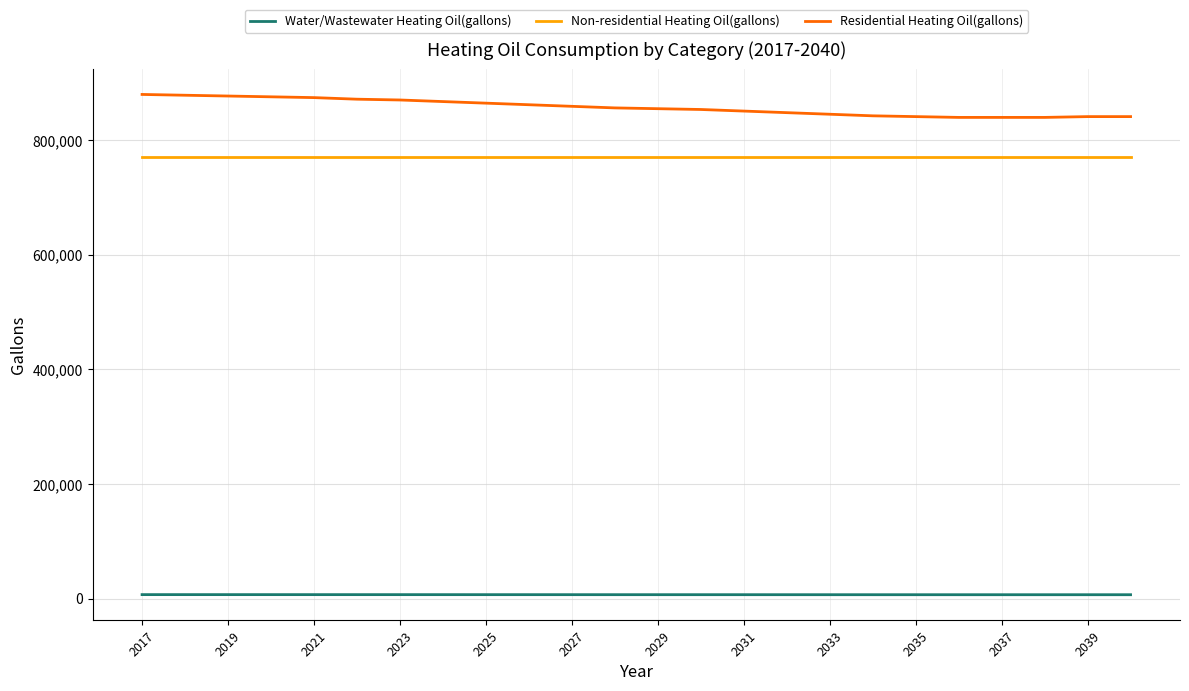

Rank the series by their maximum value, from lowest to highest.

Water/Wastewater Heating Oil(gallons), Non-residential Heating Oil(gallons), Residential Heating Oil(gallons)